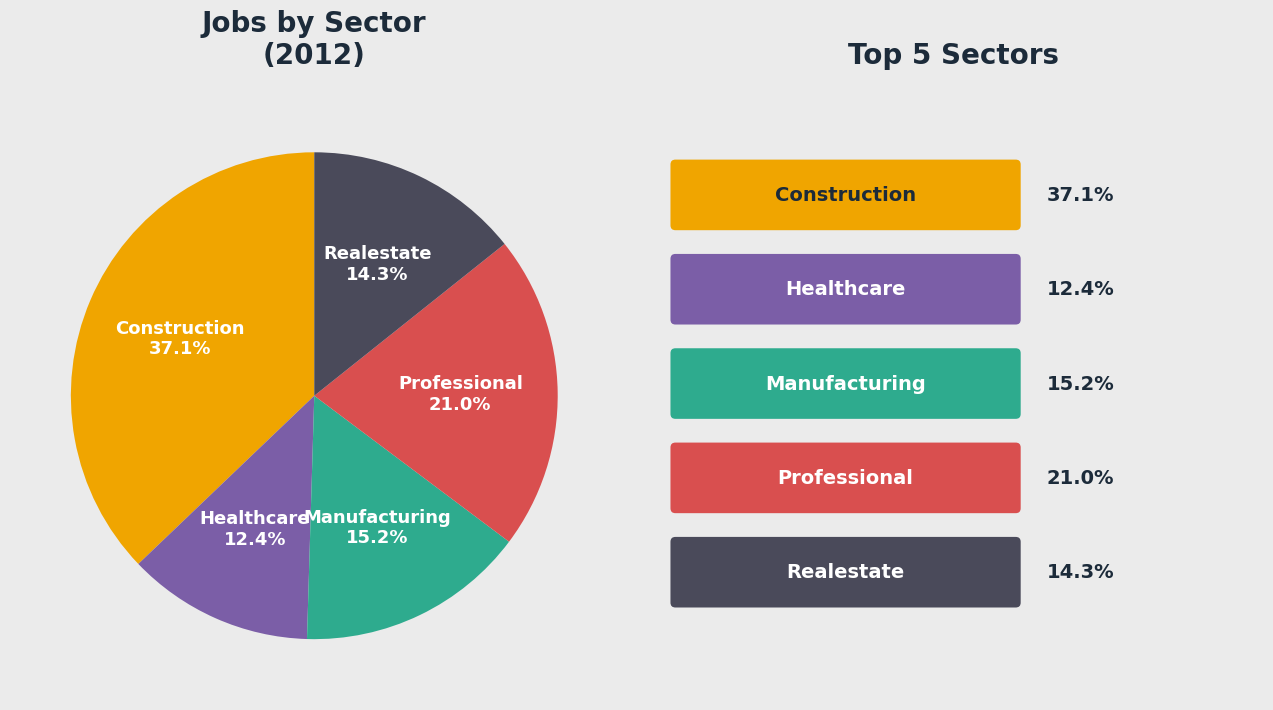

Is there any slice that represents more than half of the pie?

No